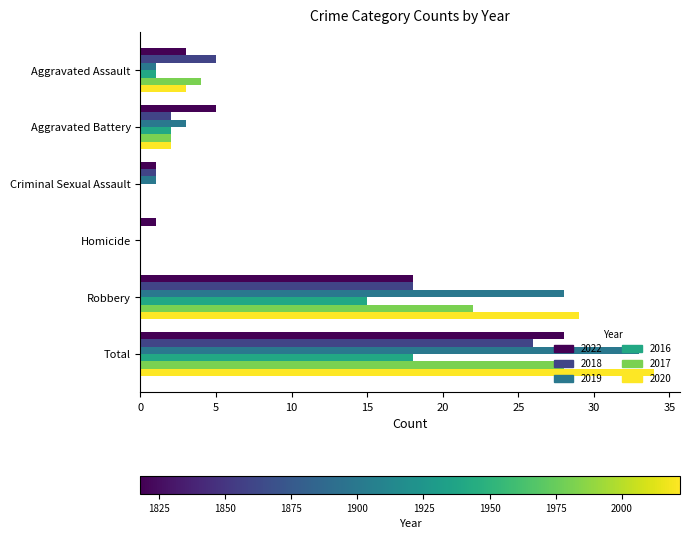

Which category has the highest value in the 2016 series?

Total